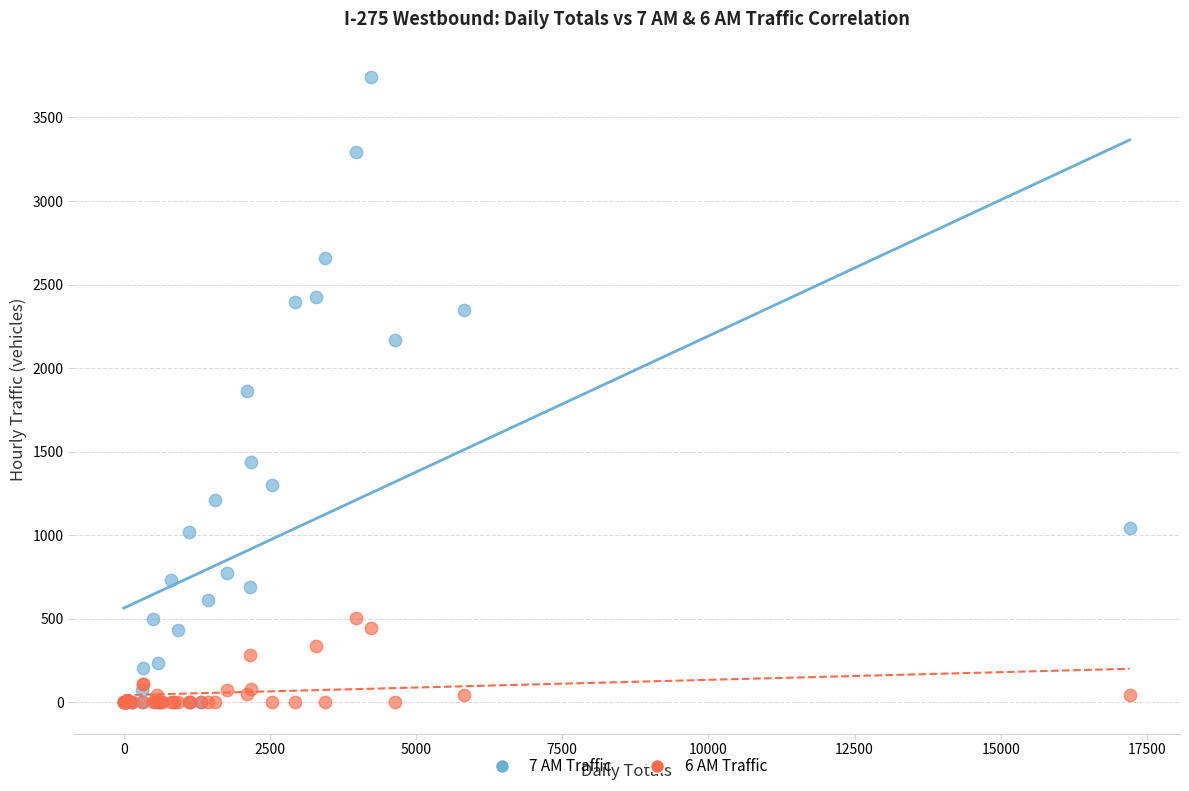

Which series reaches the maximum Y coordinate?

7 AM Traffic